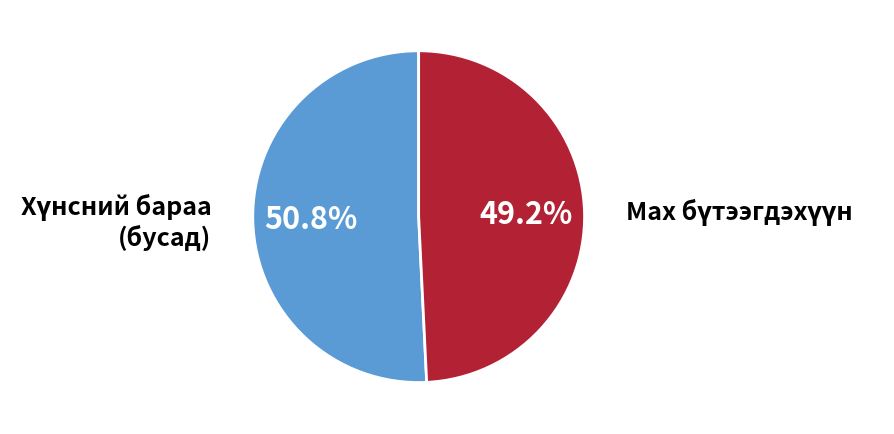

Is there a majority slice in this chart?

Yes